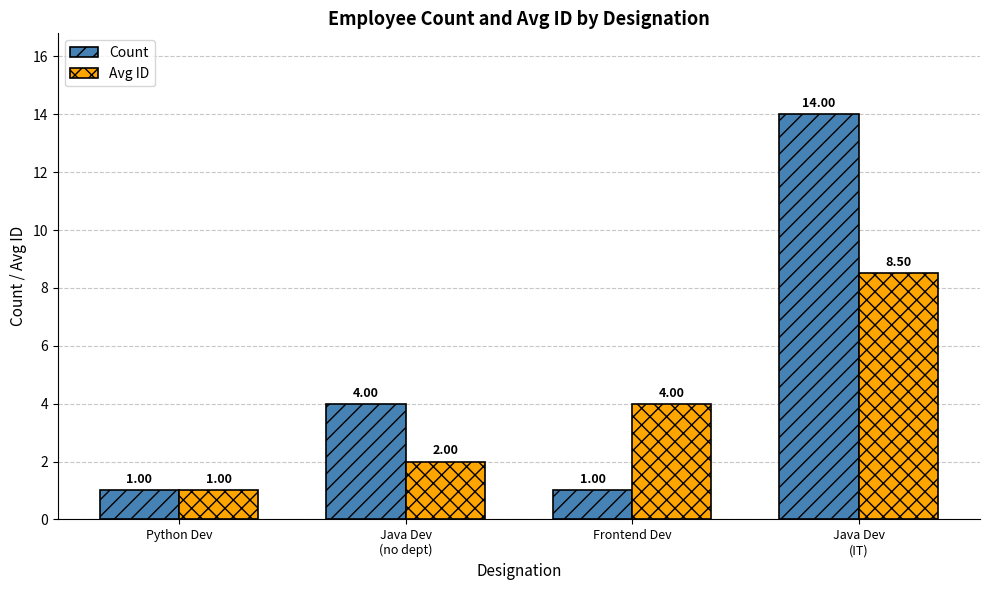

Rank the series by their average value, from lowest to highest.

Avg ID, Count